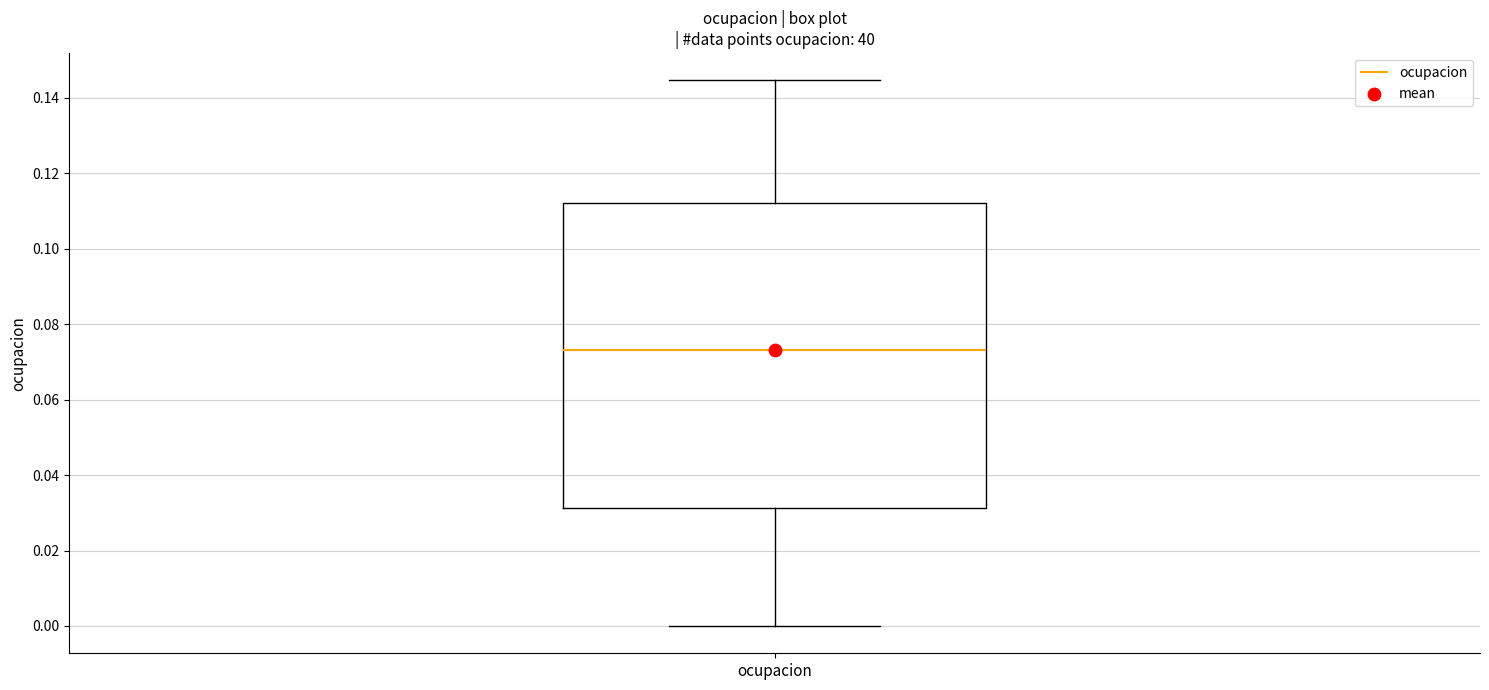

Read this box plot against the y-axis: the position of the median line, the range covered by the box, and the ends of both whiskers. The values are not printed on the chart, so give them approximately, as read against the axis.

median 0.074, box 0.032 to 0.112, whiskers 0.000 to 0.144